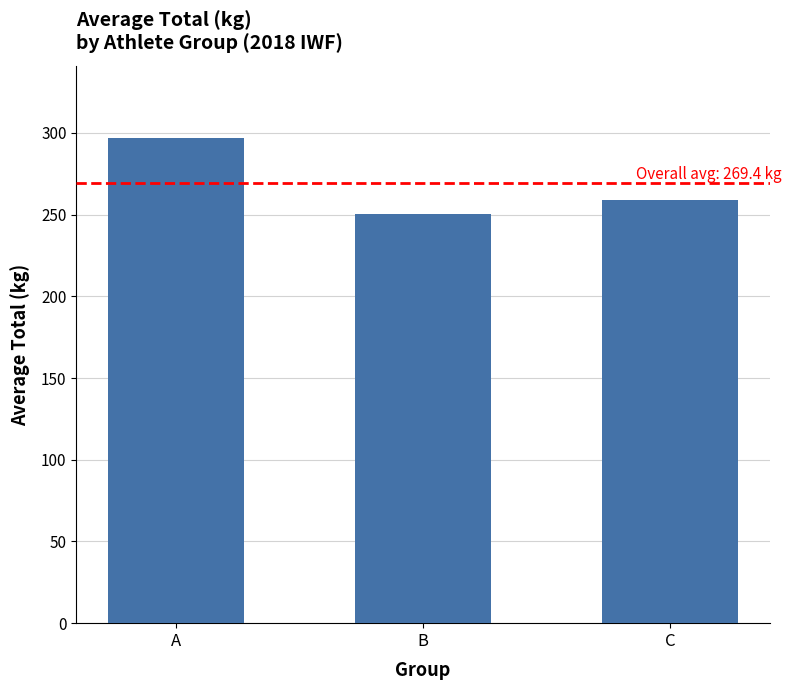

List the labels in order of value, largest first.

A, C, B